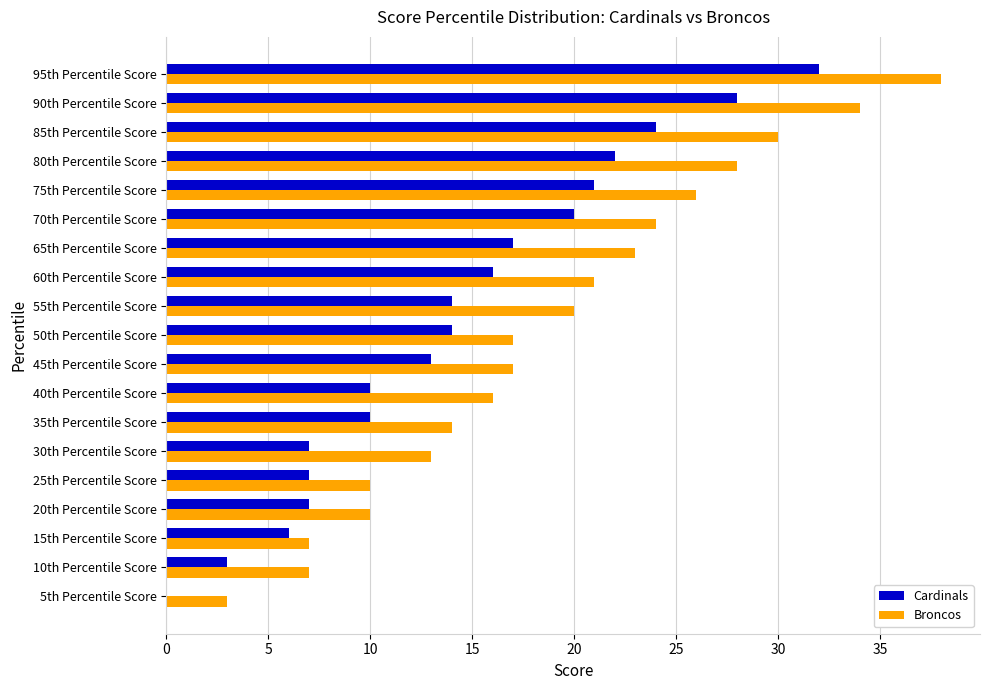

What is the maximum value shown in the chart?

38